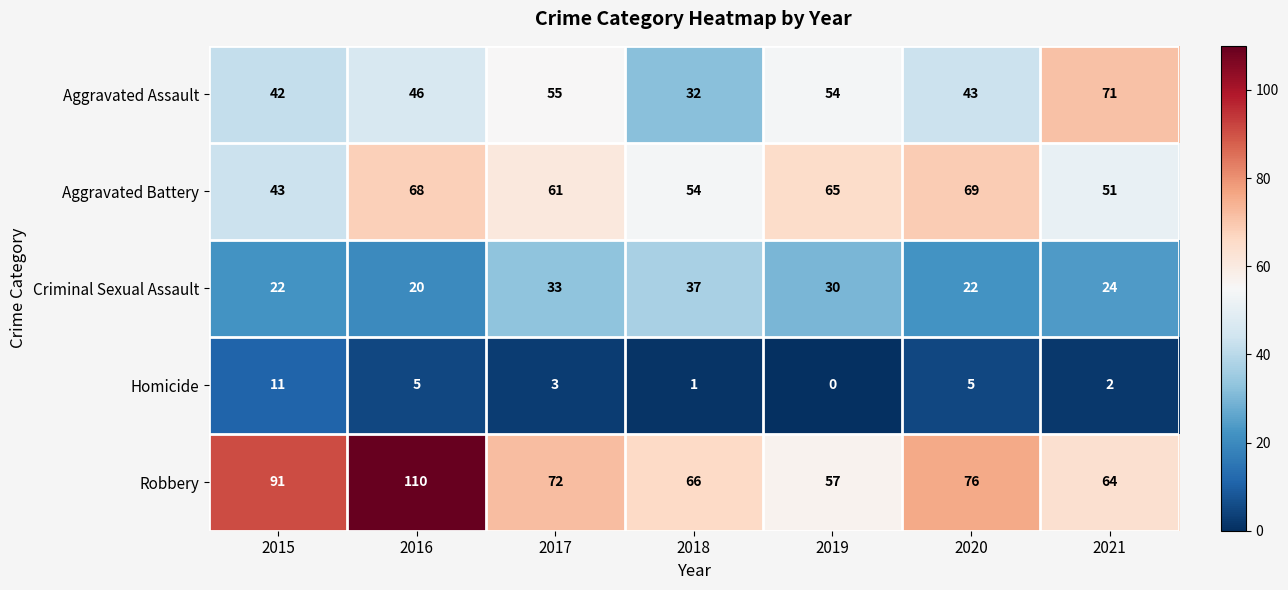

What is the difference between the Criminal Sexual Assault values at 2019 and 2018?

7